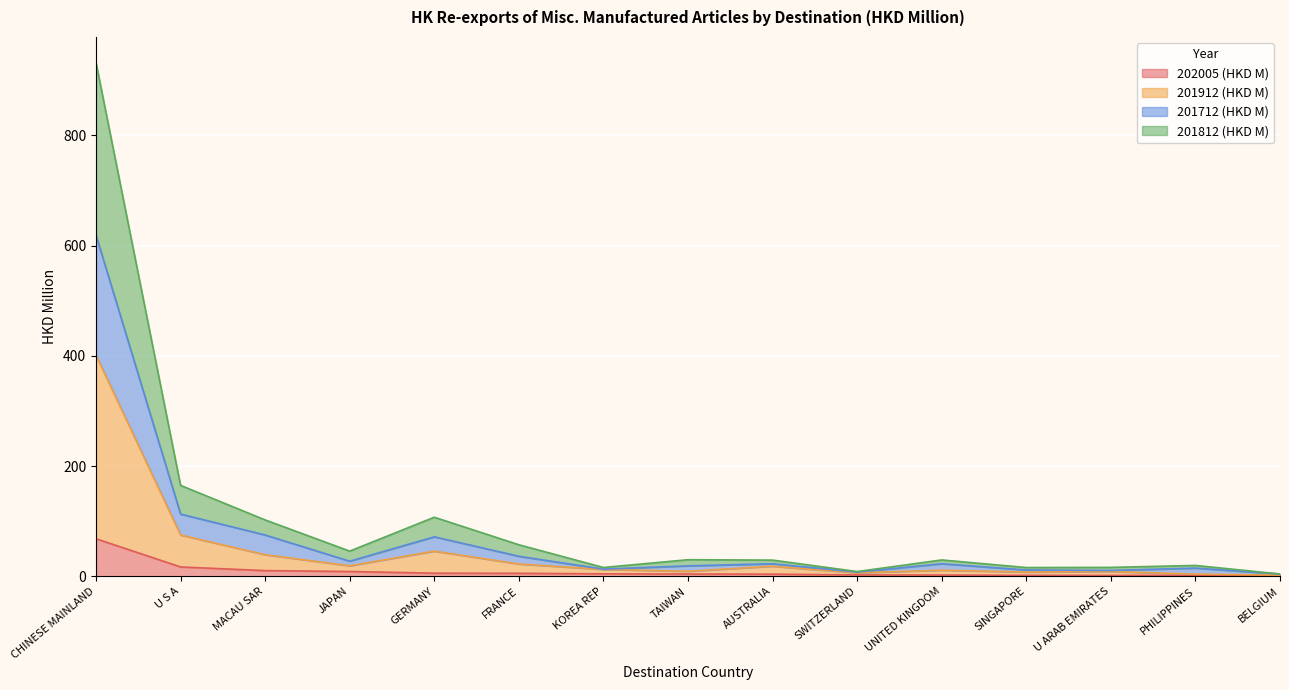

What is the total value across all series at GERMANY?

107.2